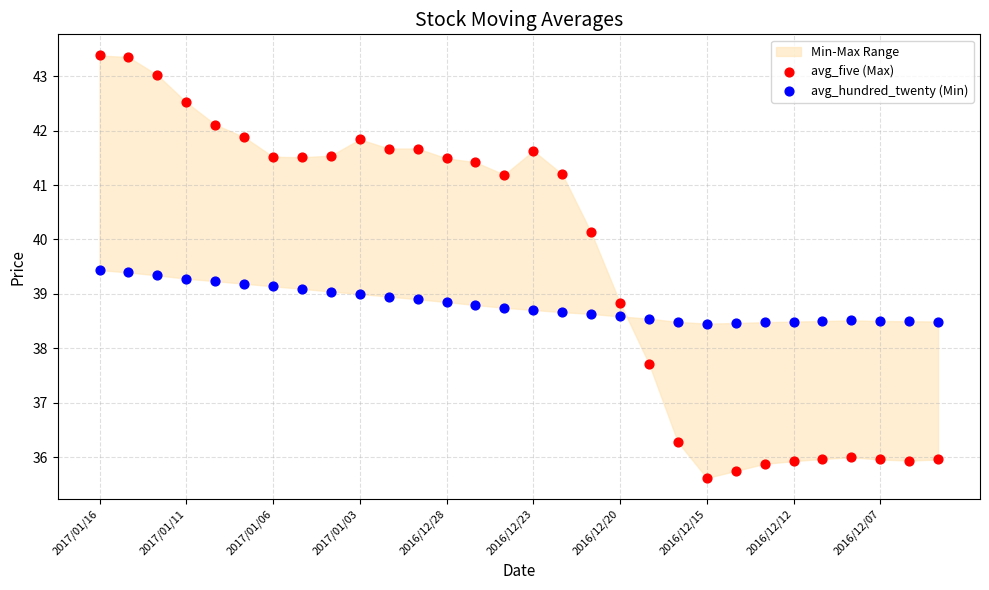

Which series has the largest Y range (max minus min)?

avg_five (Max)